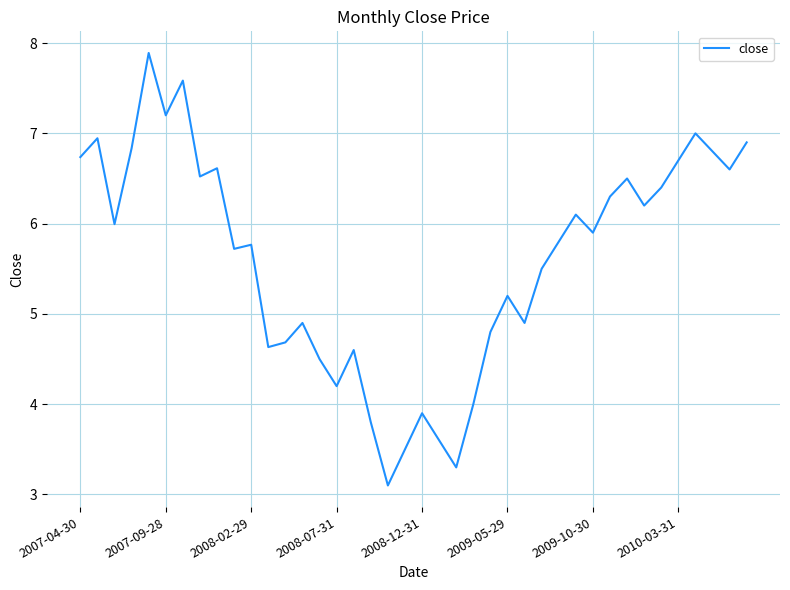

What is the maximum value shown in the chart?

7.9